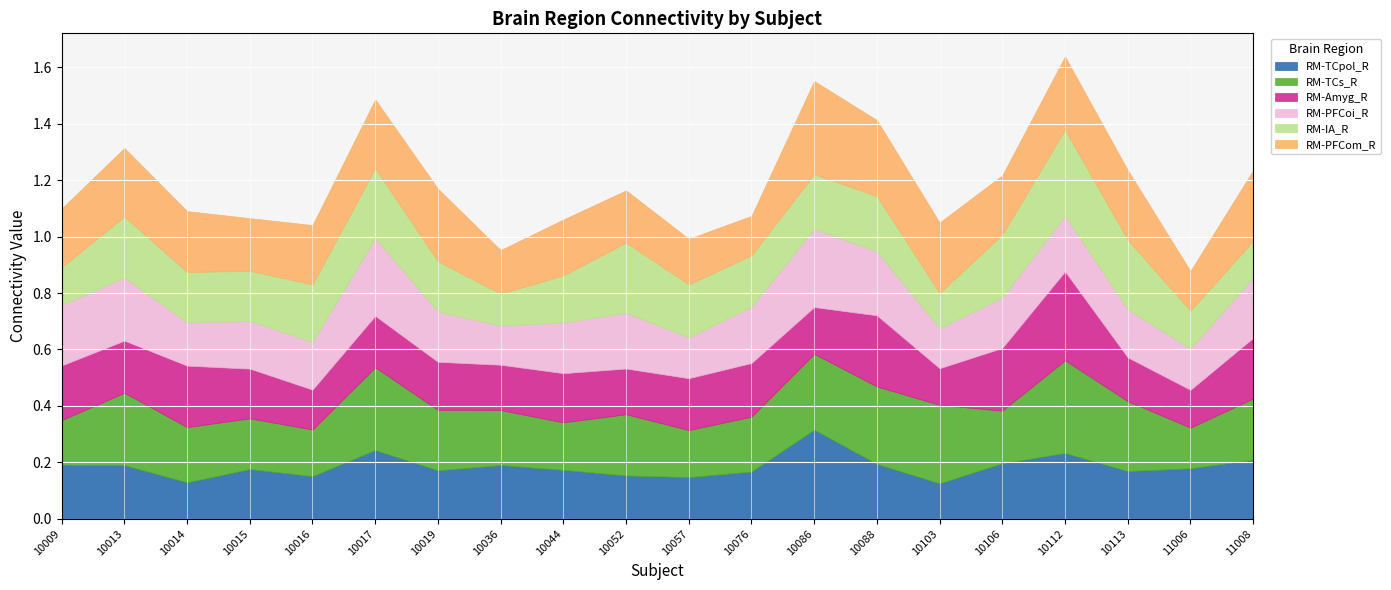

True or false: RM-IA_R and RM-PFCoi_R intersect in this chart.

True